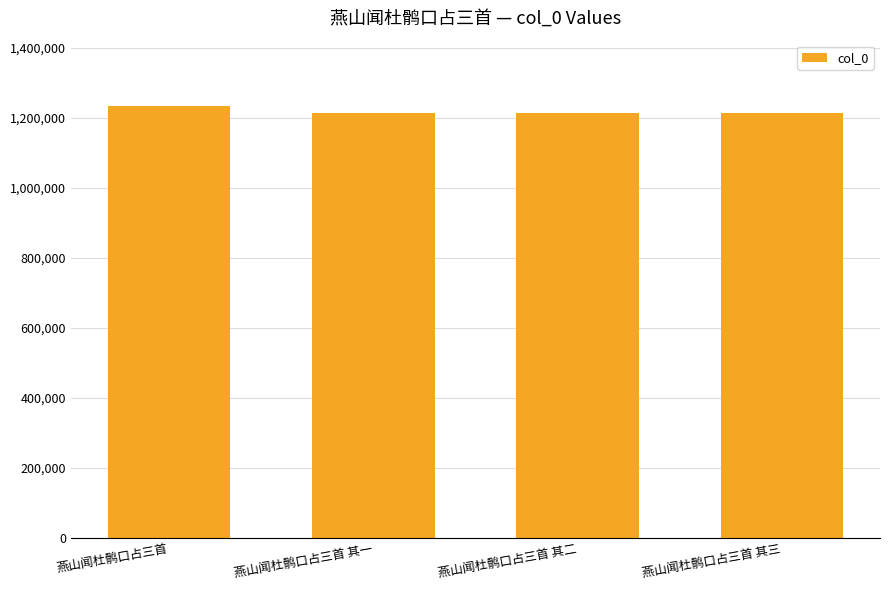

Read the value at 燕山闻杜鹘口占三首 其二, to the nearest 100.

1213900